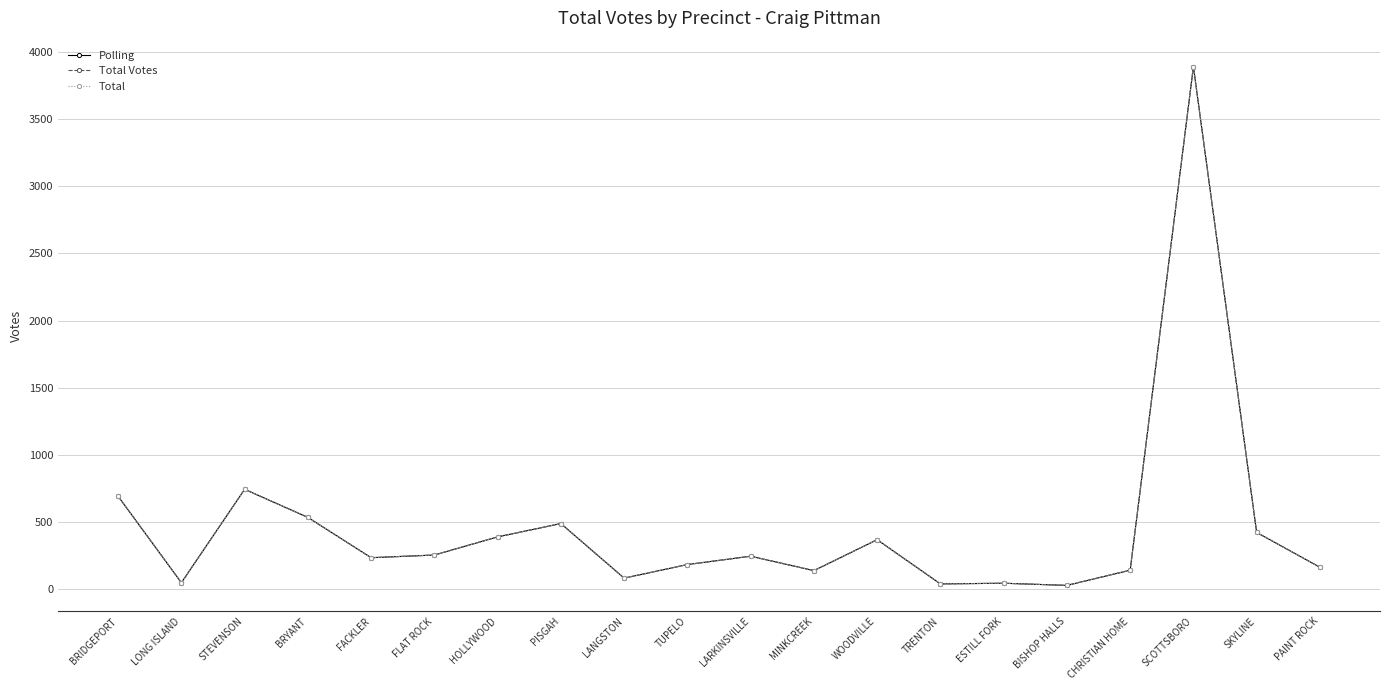

Does the chart have visible grid lines?

Yes